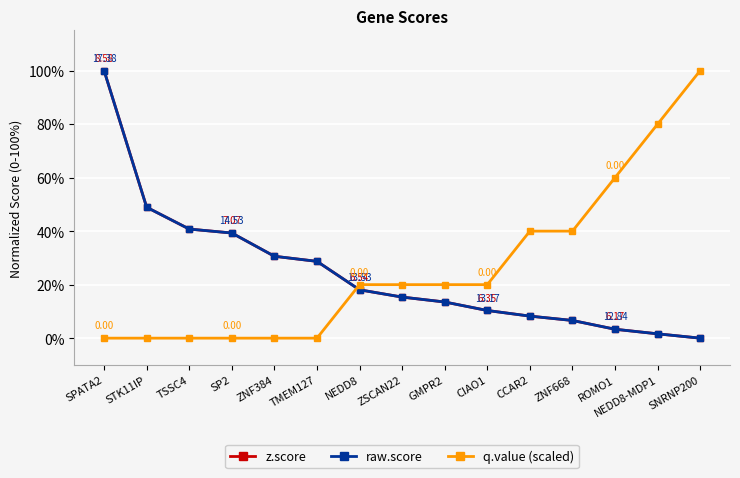

At which label does z.score first exceed 15?

SPATA2